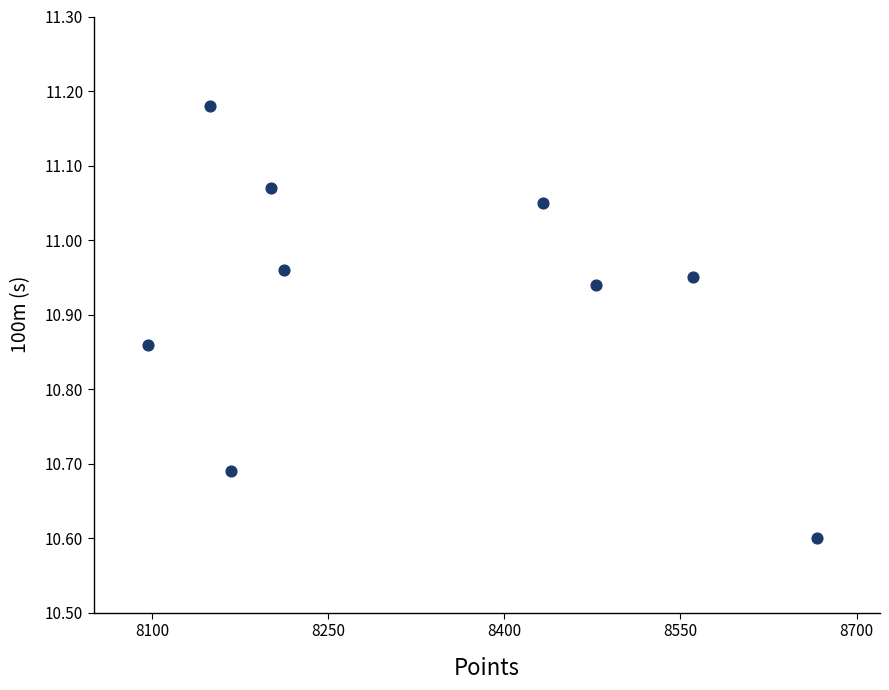

What is the range of Y values (max minus min)?

0.6